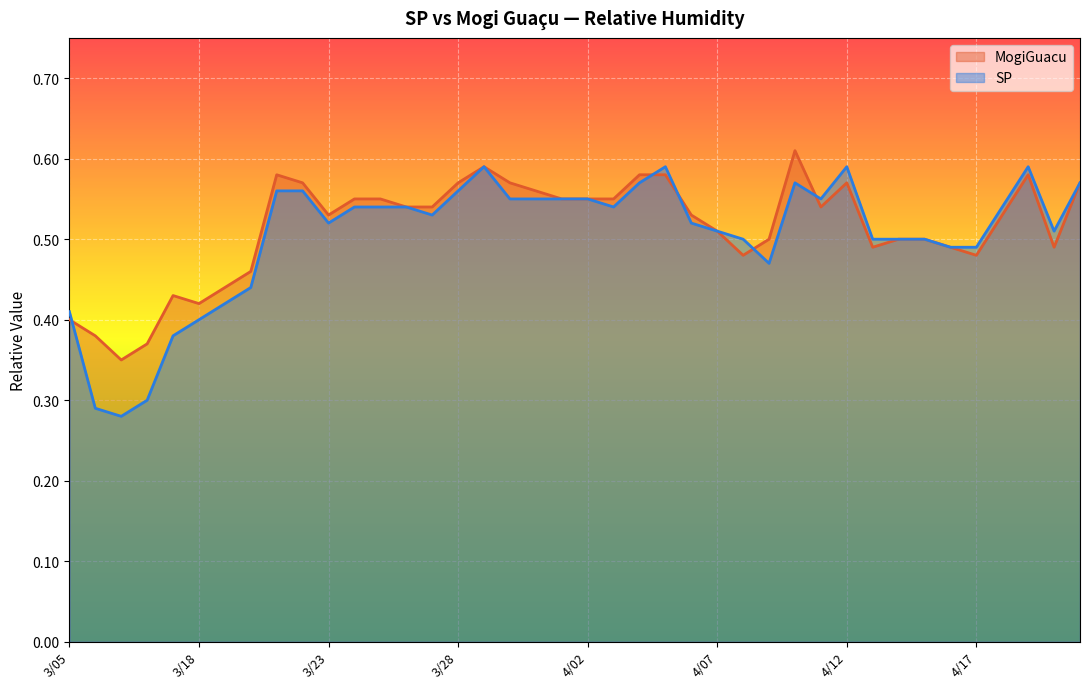

List the series in order of their overall mean, highest first.

MogiGuacu, SP